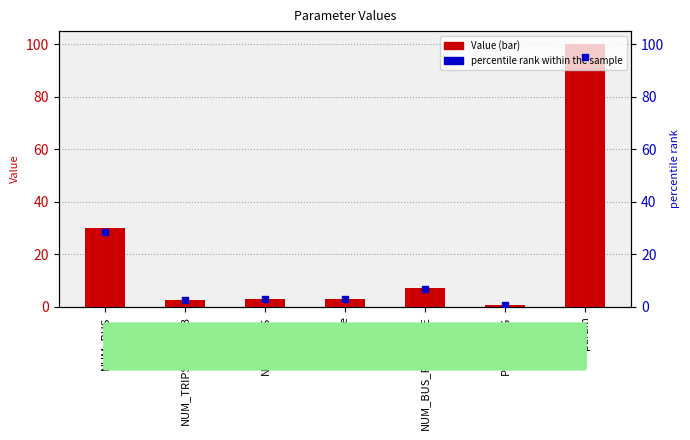

At how many categories does at least one series exceed 60?

1